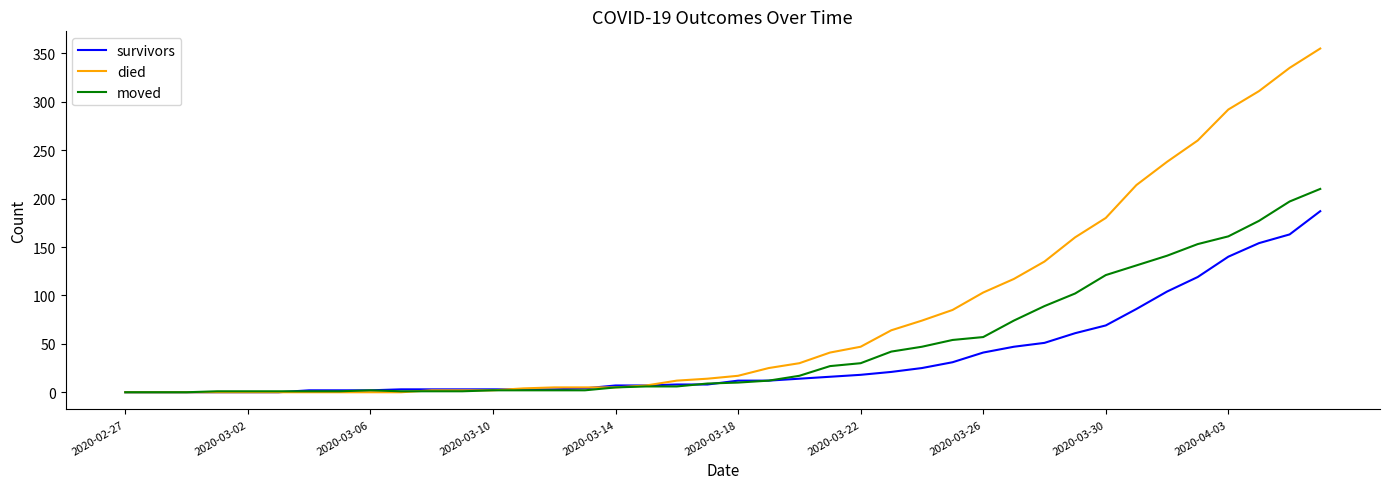

Which series has the largest total across all categories?

died